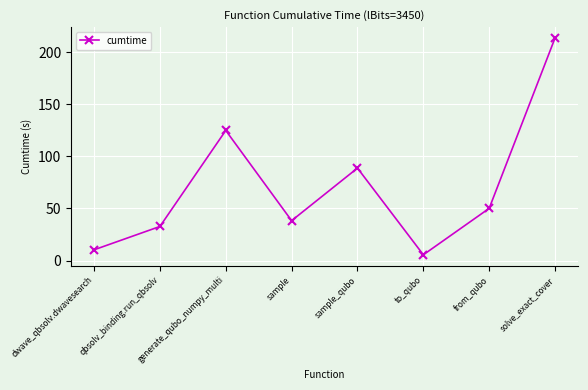

Where is the data nearest to the value 109?

generate_qubo_numpy_multi